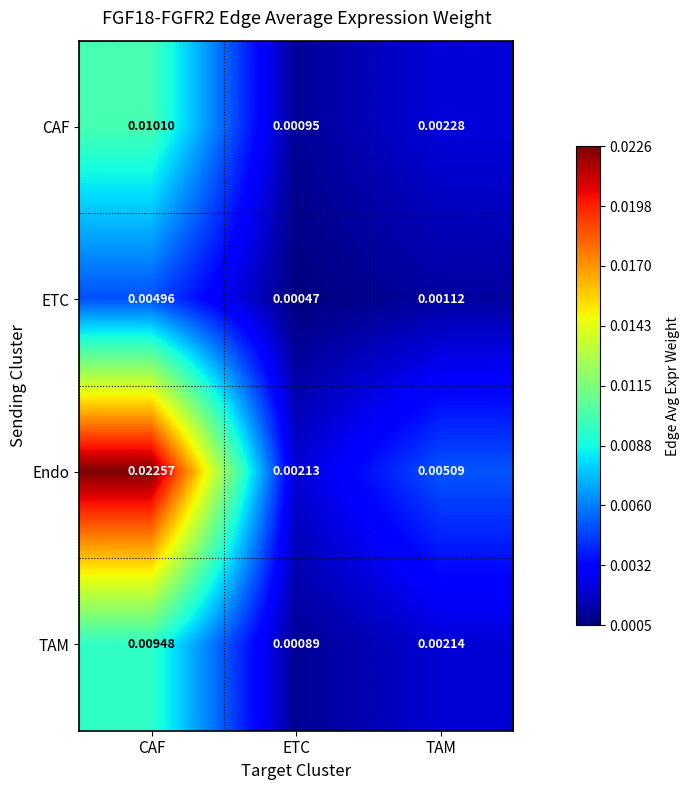

Where is CAF nearest to the value 0?

ETC